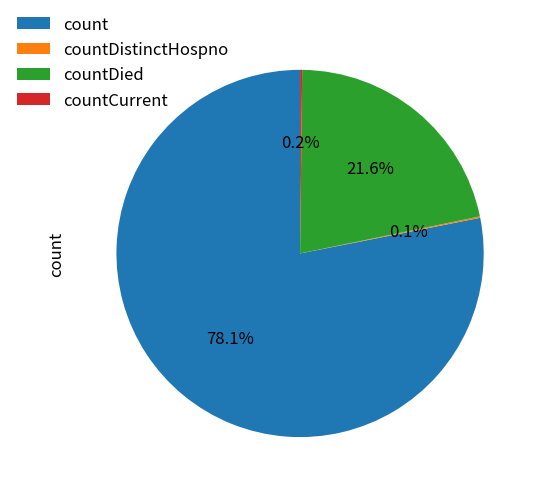

What is the total percentage of count and countDied?

99.7%